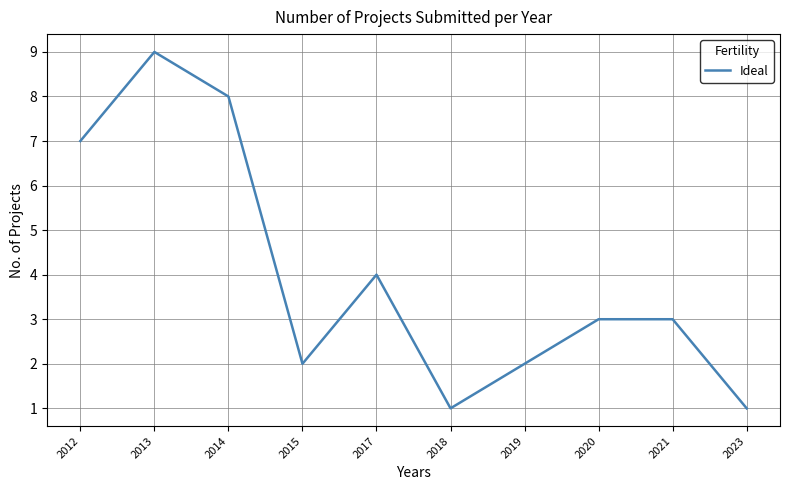

What is the greatest value displayed?

9